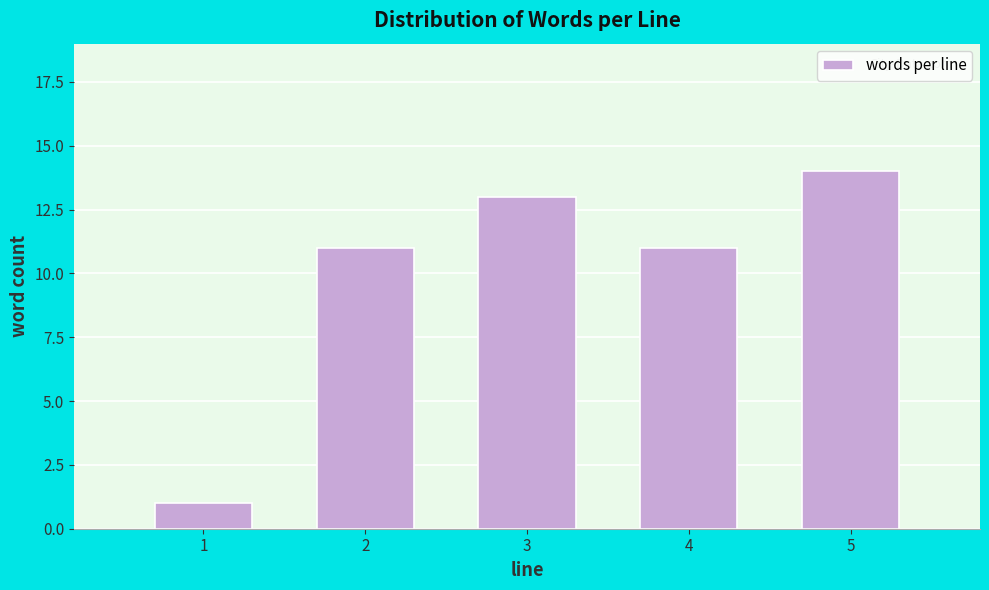

Reading right to left, list all the values displayed in this chart.

5=14	4=11	3=13	2=11	1=1